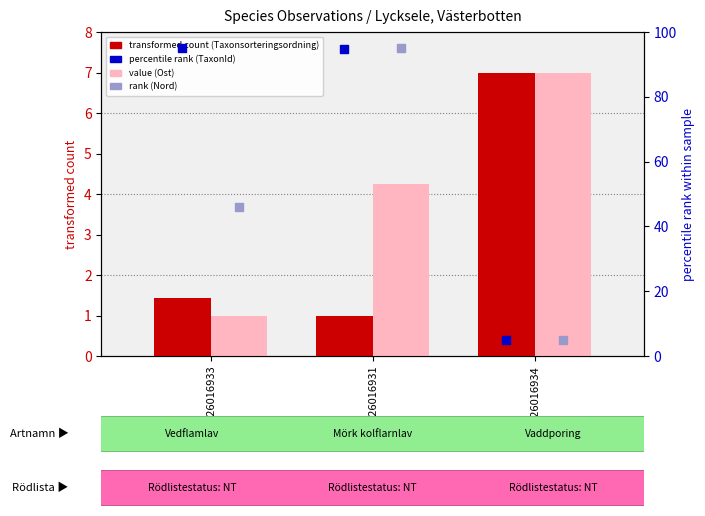

At how many categories does at least one series exceed 2?

3